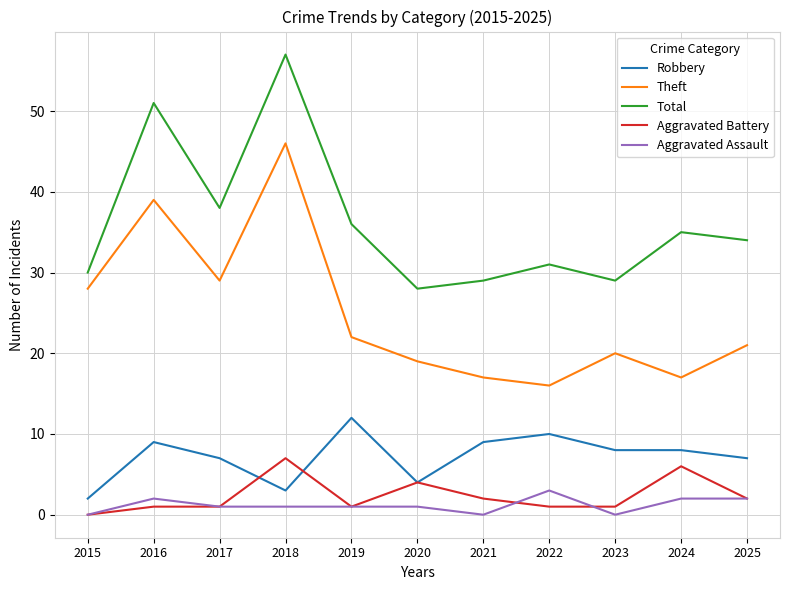

Which series has the largest total across all categories?

Total